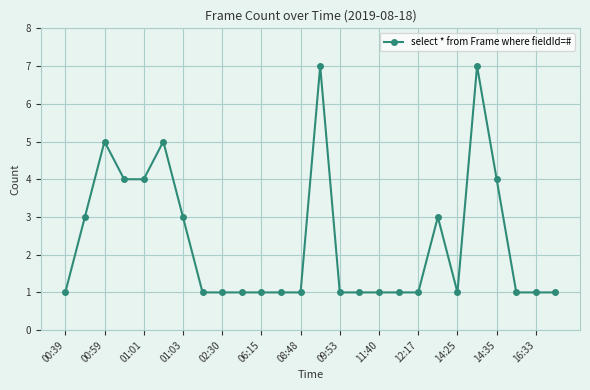

Reading right to left, list all the values displayed in this chart.

1	1	1	4	7	1	3	1	1	1	1	1	7	1	1	1	1	1	1	3	5	4	4	5	3	1